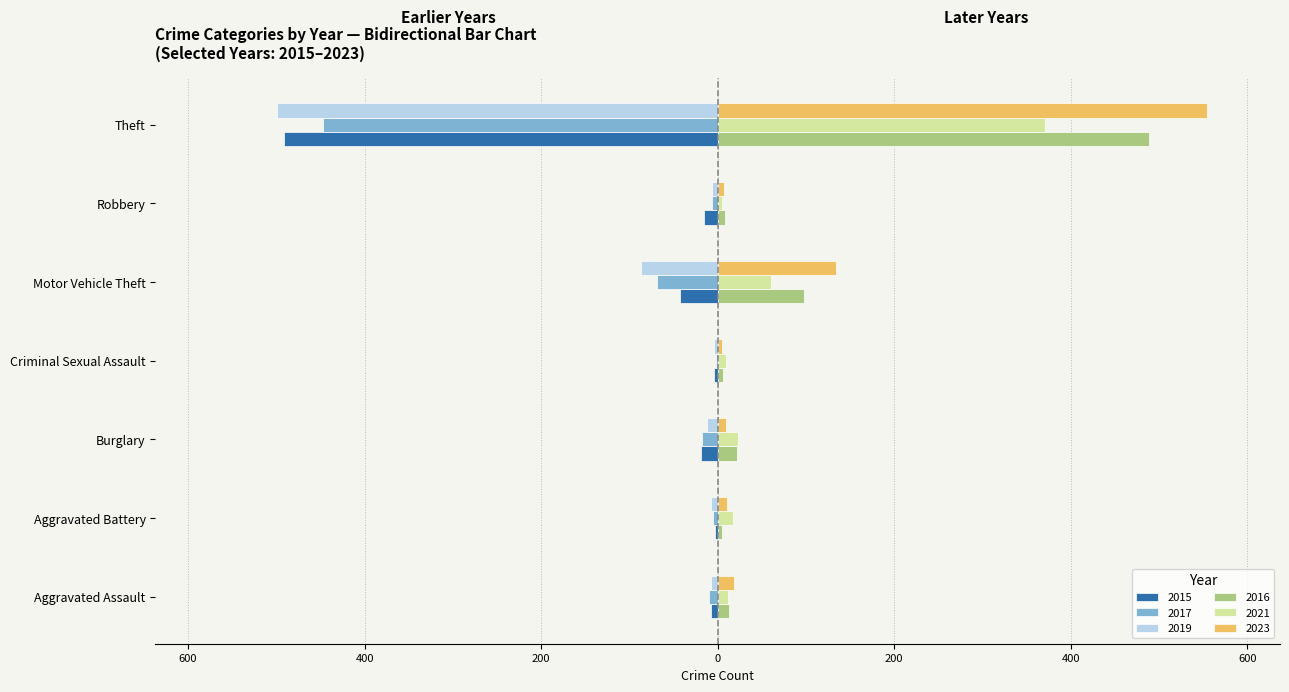

What are all the series names shown in the legend?

2015, 2017, 2019, 2016, 2021, 2023